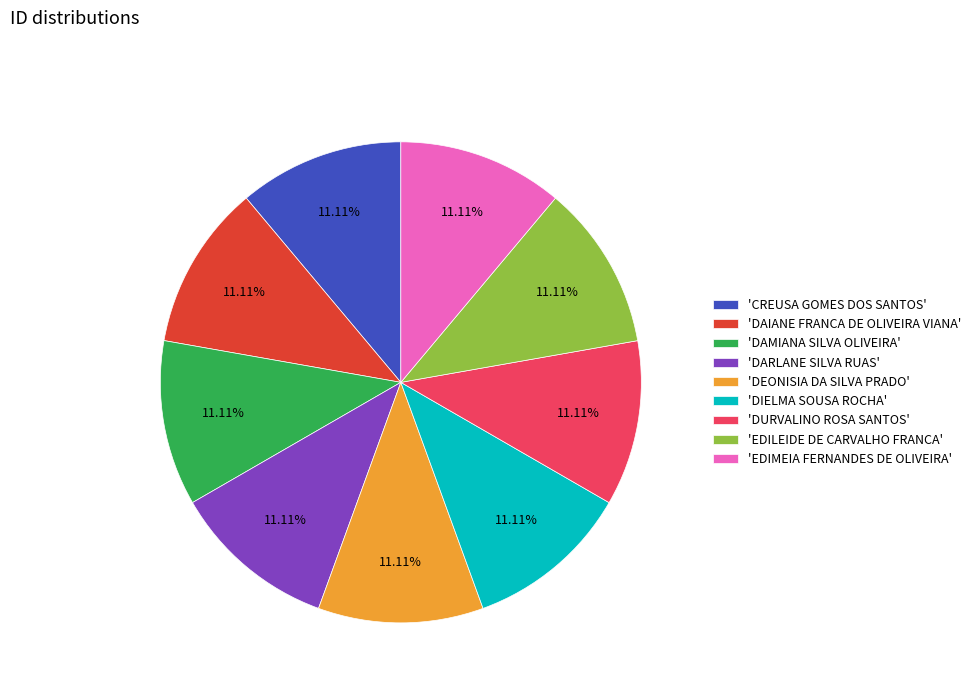

Is the sum of 'DEONISIA DA SILVA PRADO' and 'EDILEIDE DE CARVALHO FRANCA' greater than half?

No